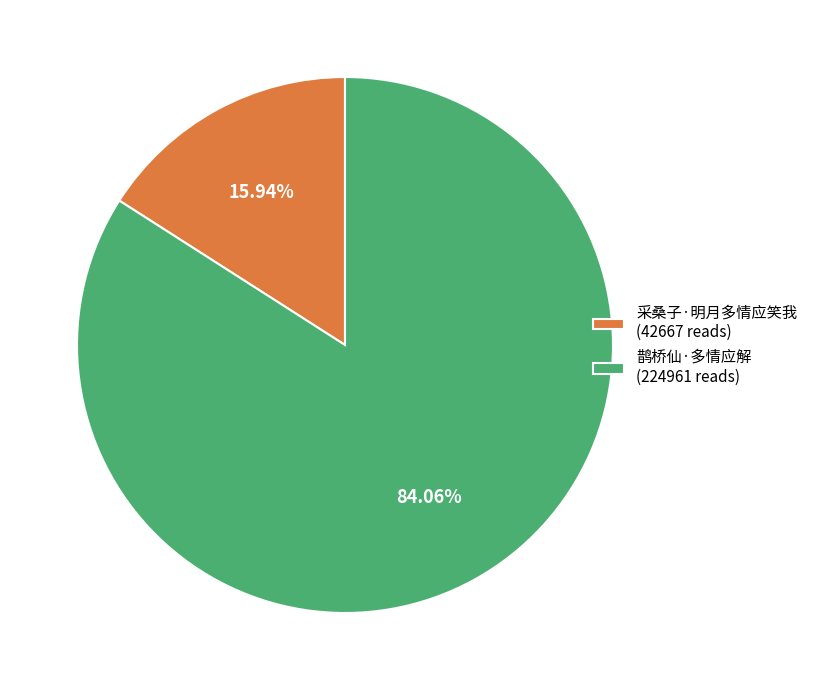

How many segments does this pie chart have?

2